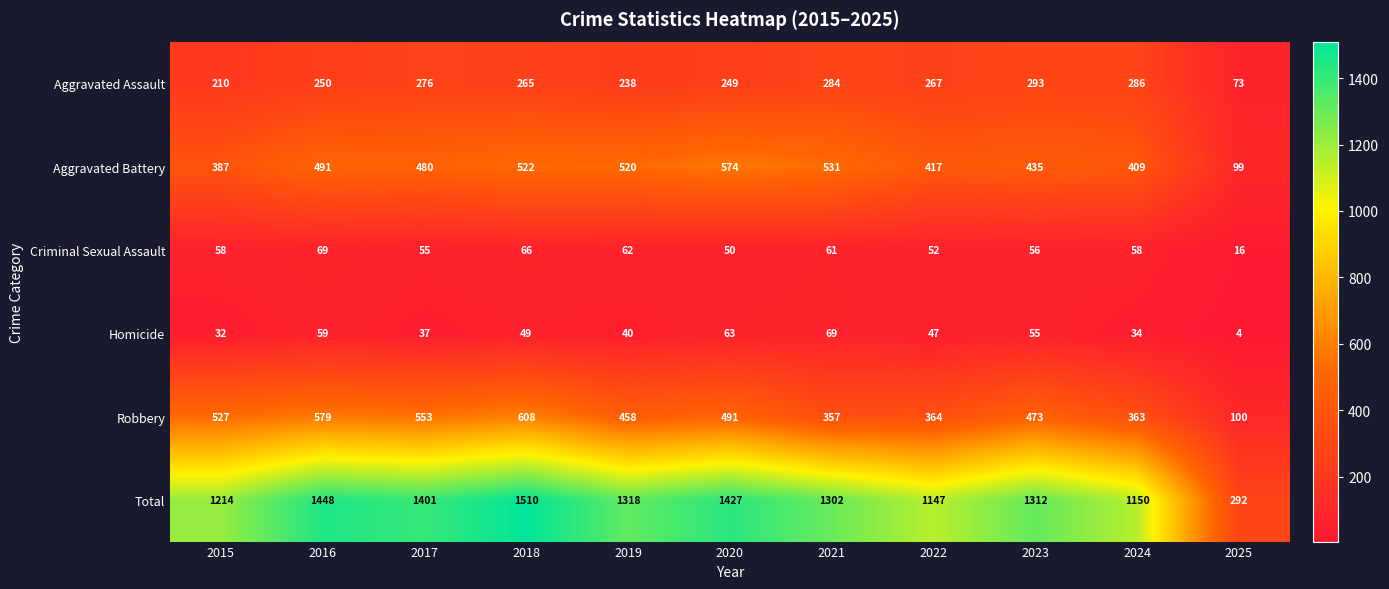

At which label is Aggravated Assault closest to 183?

2015